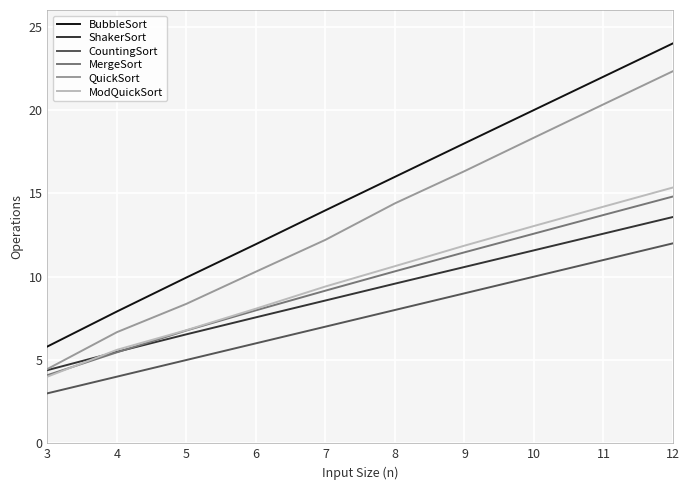

At which category is the sum across all series the highest?

12